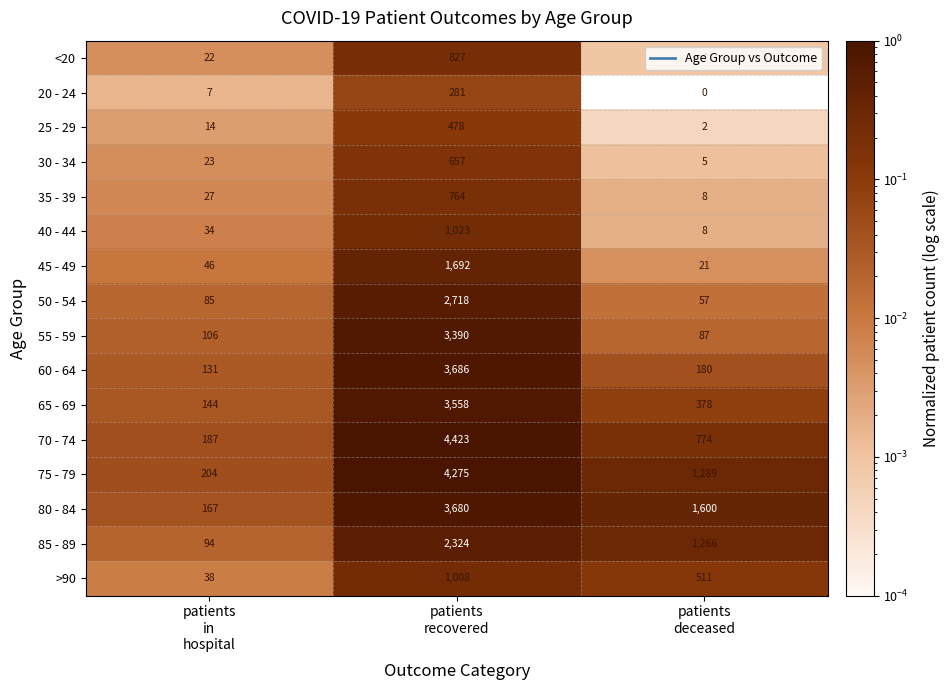

At which category is the sum across all series the highest?

patients
recovered